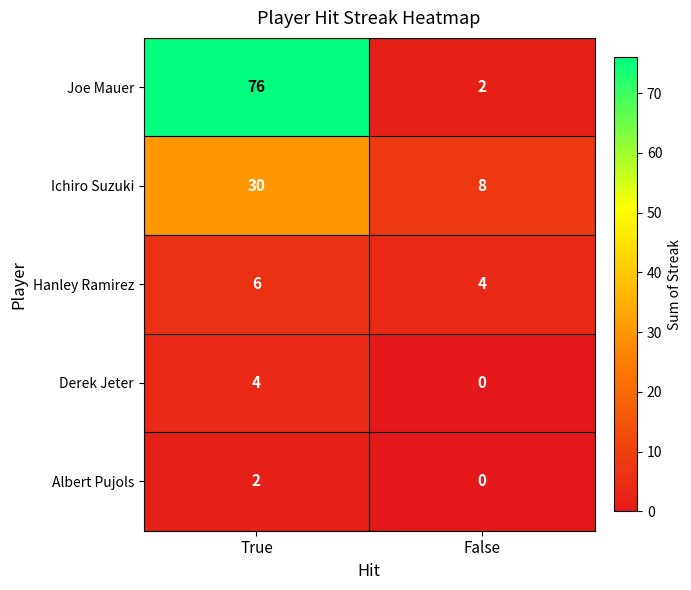

The Hanley Ramirez series shows 6 at False. True or false?

False